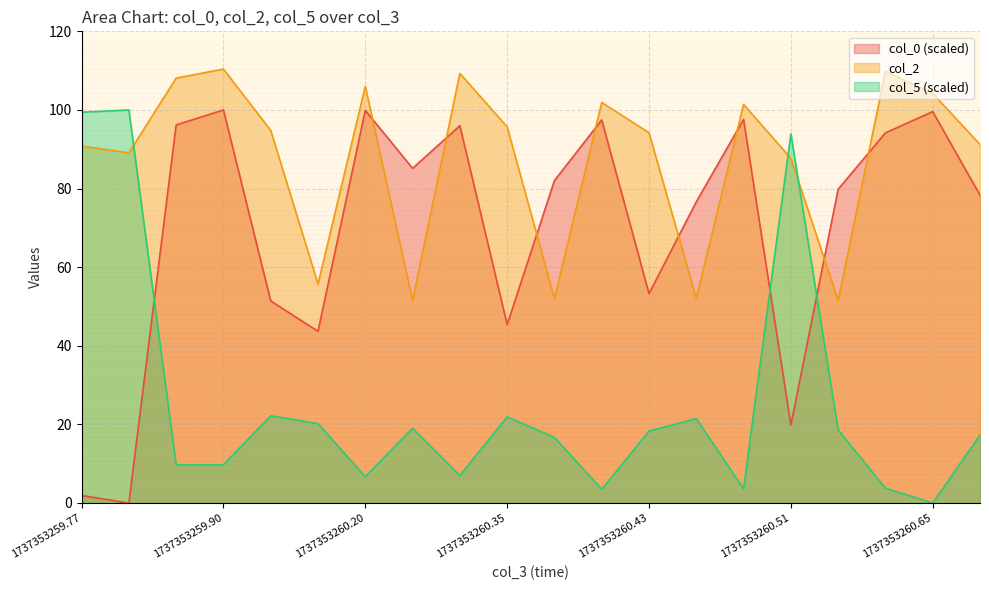

What is the label of the 18th point from the left?

1737353260.58